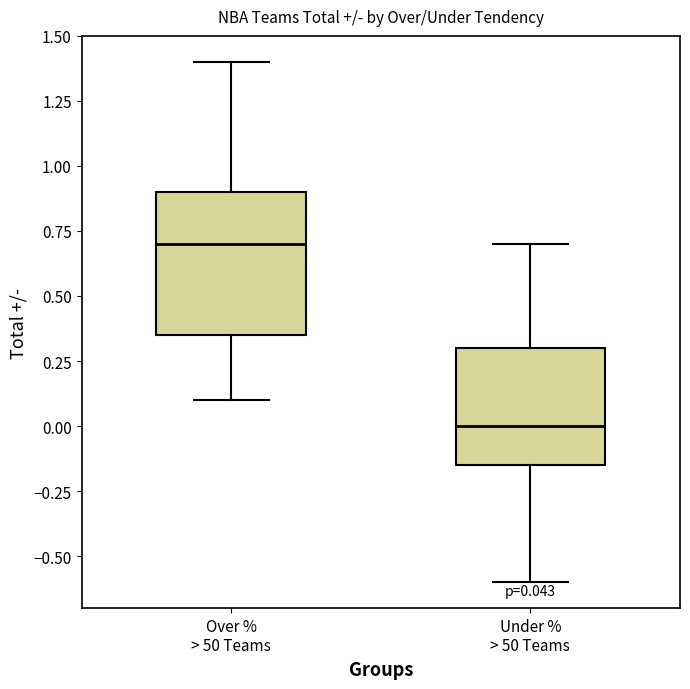

Which box is the tallest, from its lower edge to its upper edge?

Over % > 50 Teams